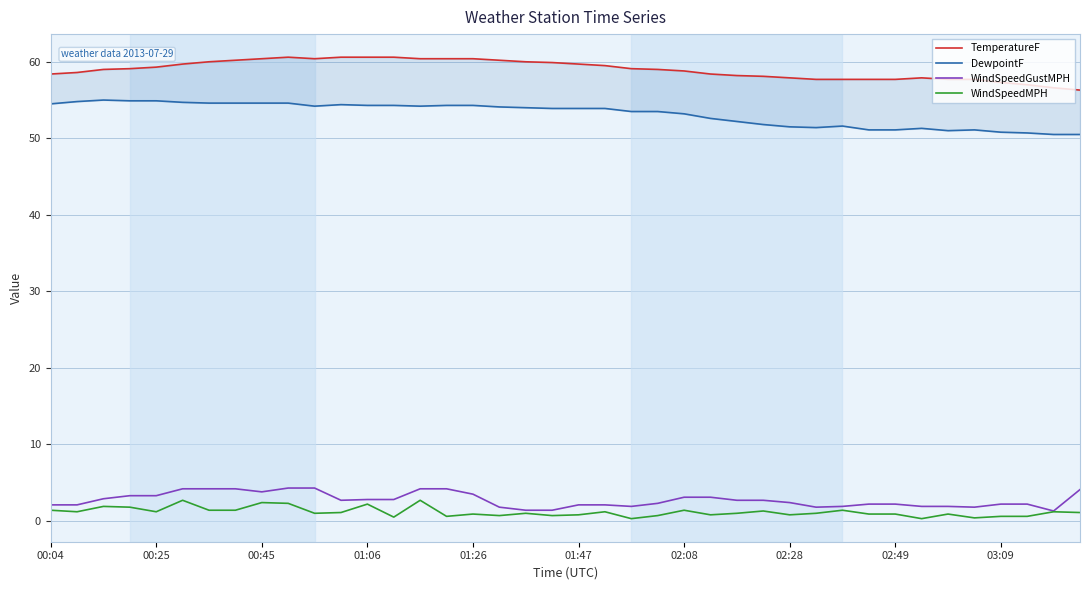

Which series changed the most between 17 and 37?

DewpointF